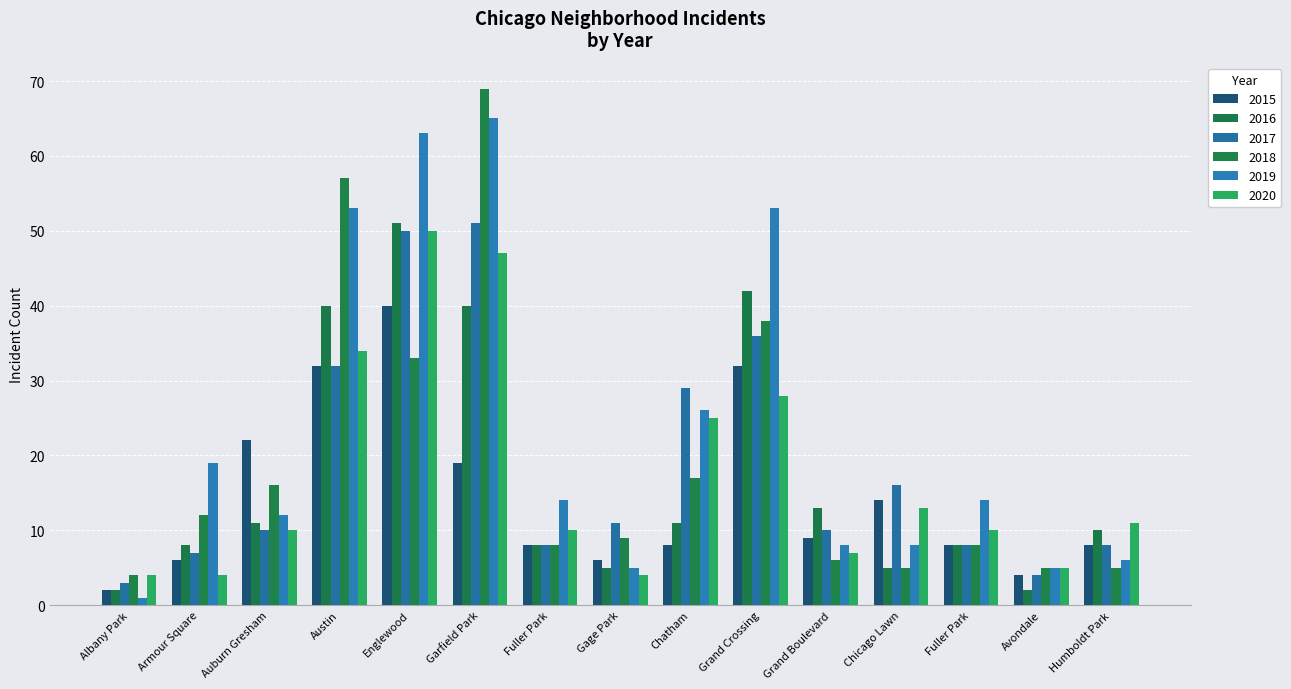

Count the number of categories in the chart.

15